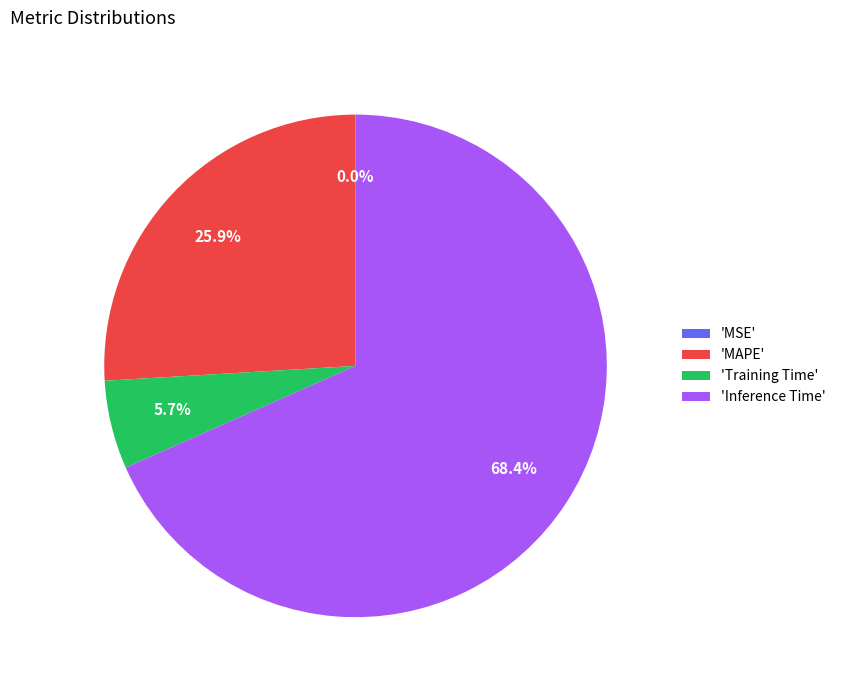

Is the sum of 'MAPE' and 'Inference Time' greater than half?

Yes